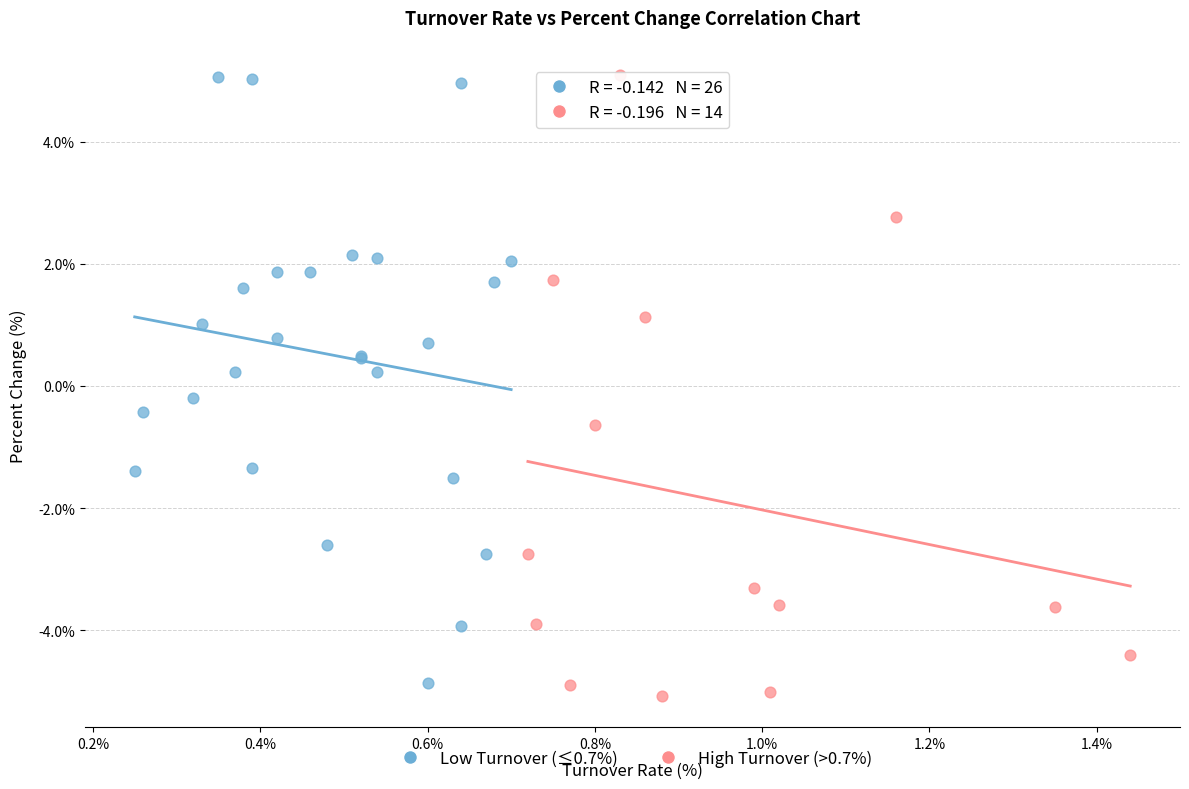

What are all the series names shown in the legend?

Low Turnover (≤0.7%), High Turnover (>0.7%)